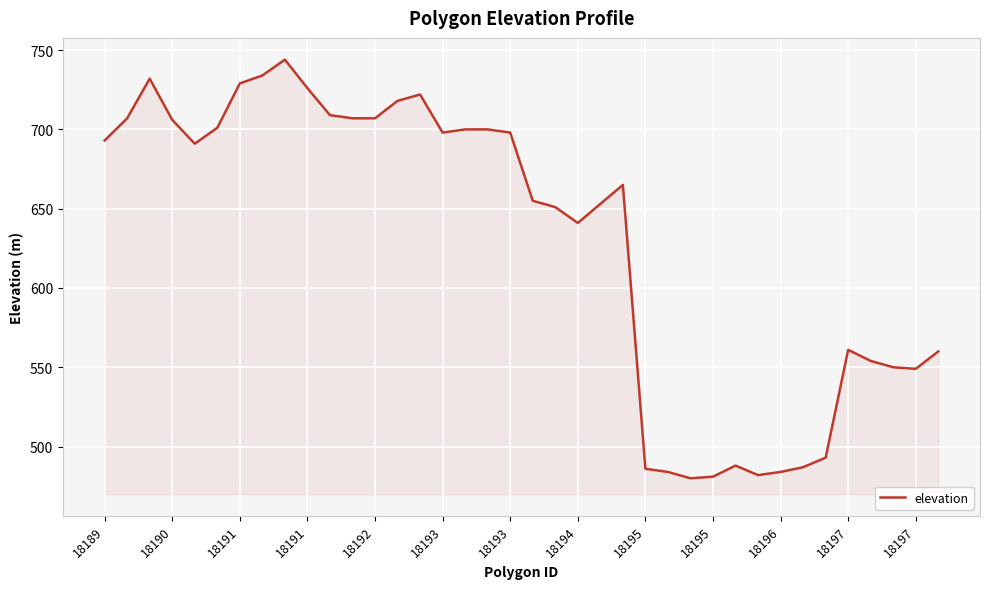

What is the difference between the maximum and minimum values?

264